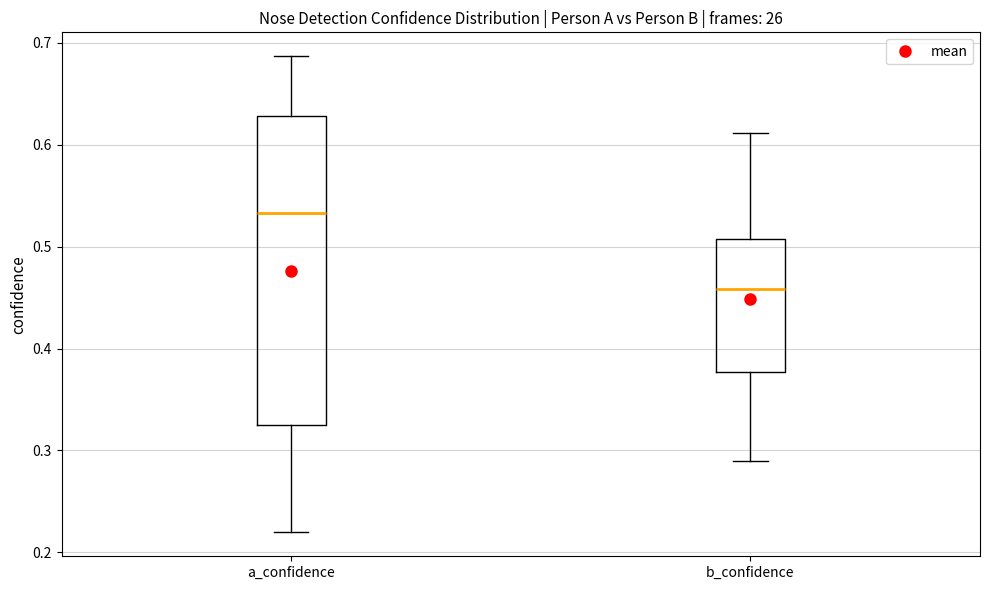

Reading left to right, read every box against the y-axis: the position of its median line, the range the box covers, and the ends of its whiskers. The values are not printed on the chart, so give them approximately, as read against the axis.

a_confidence: median 0.53, box 0.32 to 0.63, whiskers 0.22 to 0.69
b_confidence: median 0.46, box 0.38 to 0.51, whiskers 0.29 to 0.61